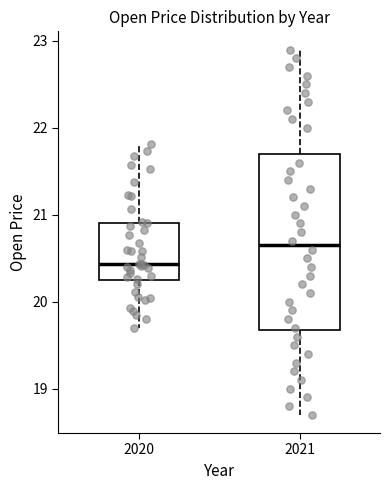

Reading left to right, read every box against the y-axis: the position of its median line, the range the box covers, and the ends of its whiskers. The values are not printed on the chart, so give them approximately, as read against the axis.

2020: median 20.4, box 20.2 to 20.9, whiskers 19.7 to 21.8
2021: median 20.7, box 19.7 to 21.7, whiskers 18.7 to 22.9